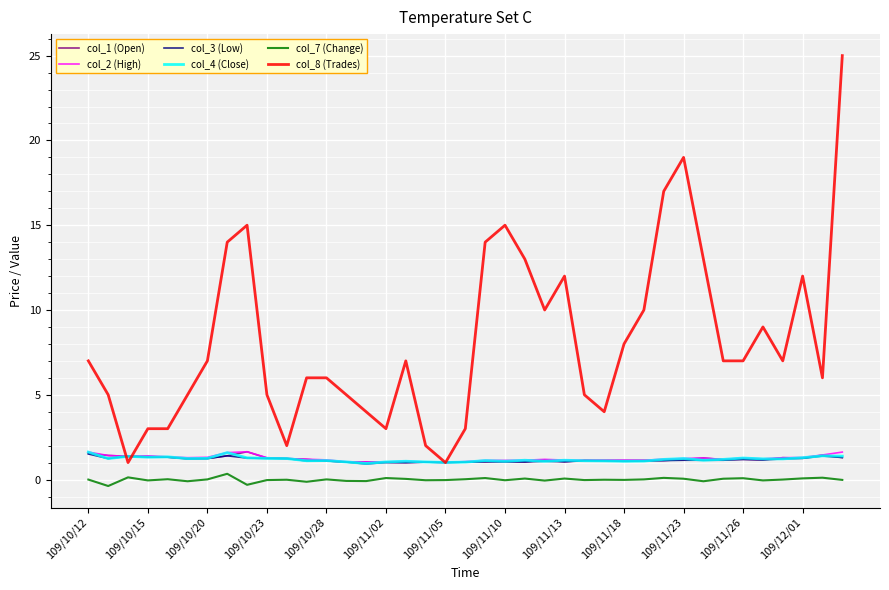

What is the greatest value displayed?

25.0